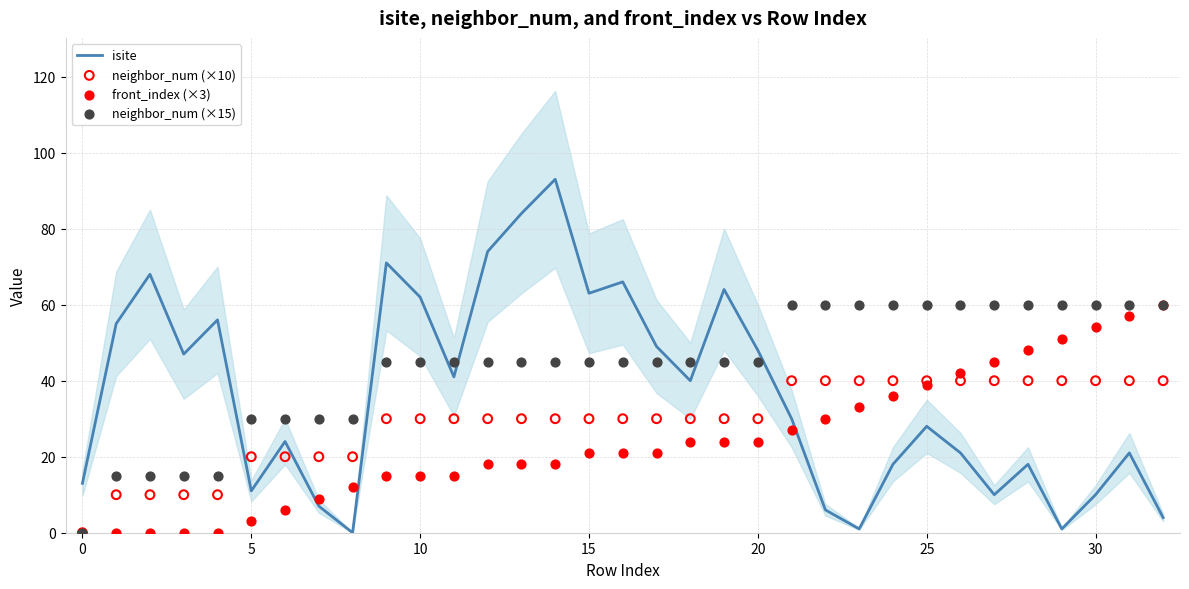

What are all the series names shown in the legend?

isite, neighbor_num (×10), front_index (×3), neighbor_num (×15)